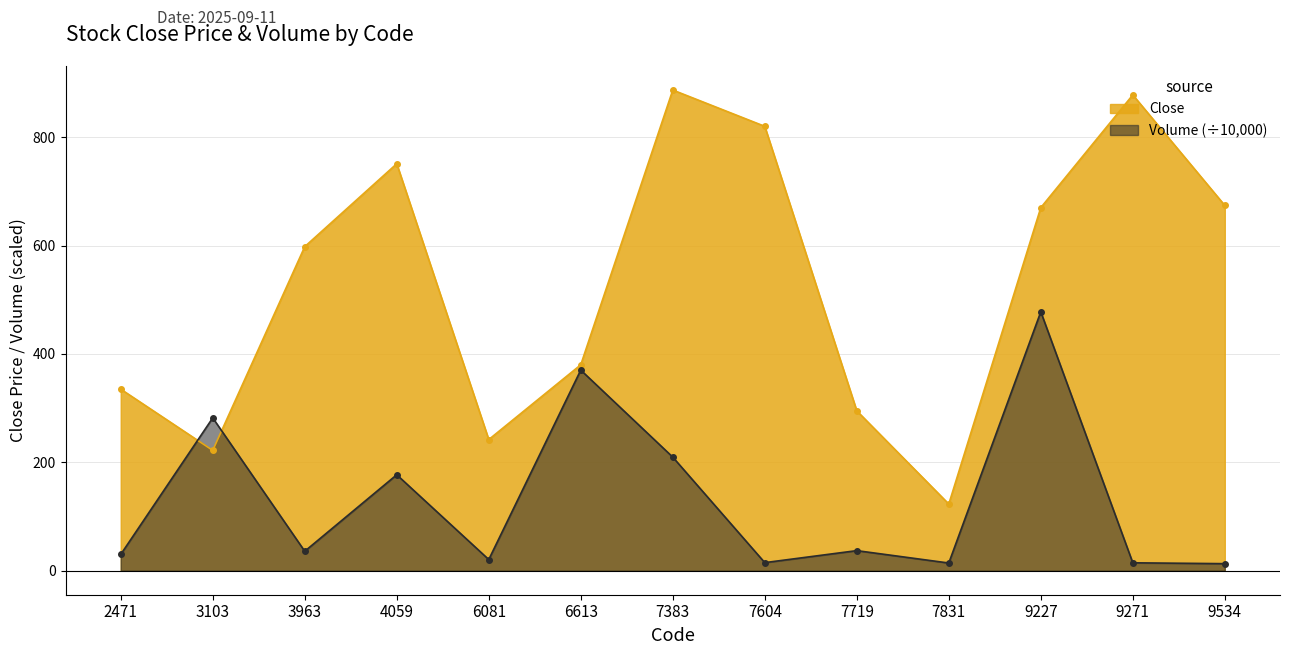

In Volume_scaled, how many points are lower than both neighbors (excluding endpoints)?

4